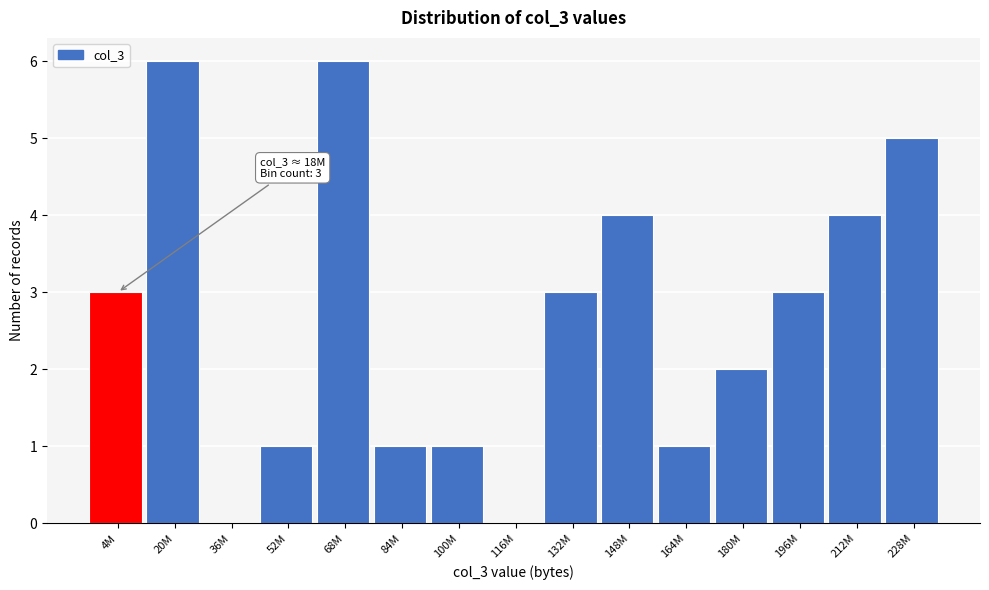

Reading left to right, transcribe all the data shown in this chart.

4M=3	20M=6	36M=0	52M=1	68M=6	84M=1	100M=1	116M=0	132M=3	148M=4	164M=1	180M=2	196M=3	212M=4	228M=5